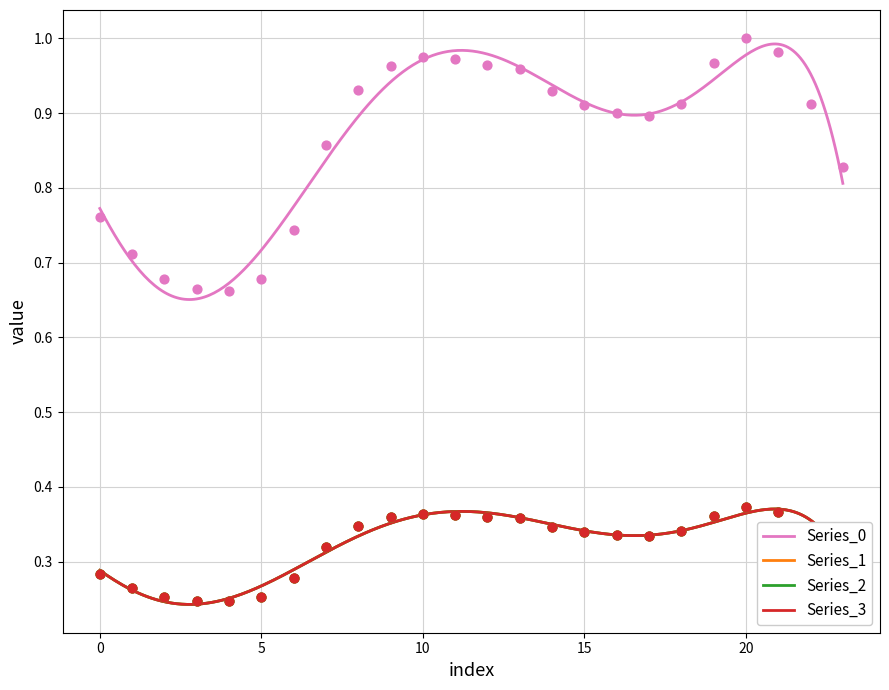

At how many categories does at least one series exceed 0?

24